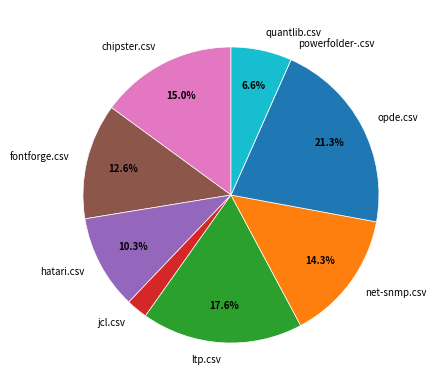

Combined, do quantlib.csv and net-snmp.csv account for over 50%?

No